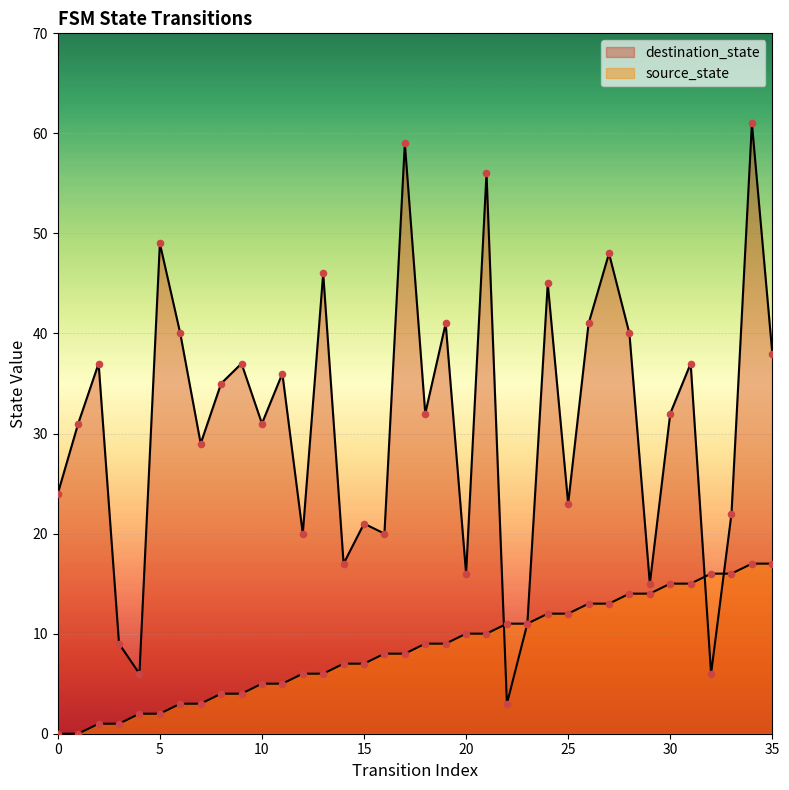

At how many categories does at least one series exceed 60?

1